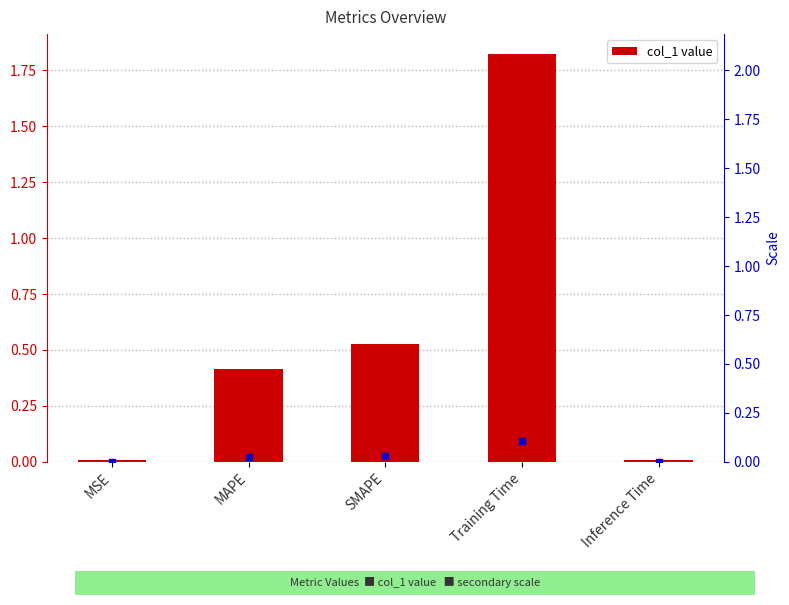

What is the change in value from MAPE to SMAPE?

+0.1